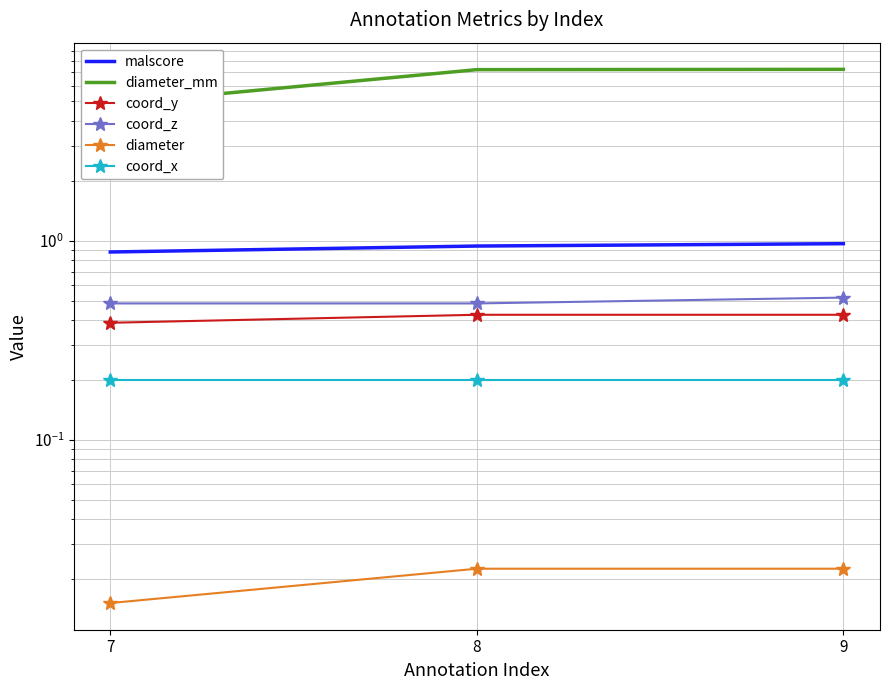

Reading left to right, transcribe all the data shown in this chart.

malscore: 0.9	0.9	1.0
diameter_mm: 4.9	7.2	7.2
coord_y: 0.4	0.4	0.4
coord_z: 0.5	0.5	0.5
diameter: 0.0	0.0	0.0
coord_x: 0.2	0.2	0.2